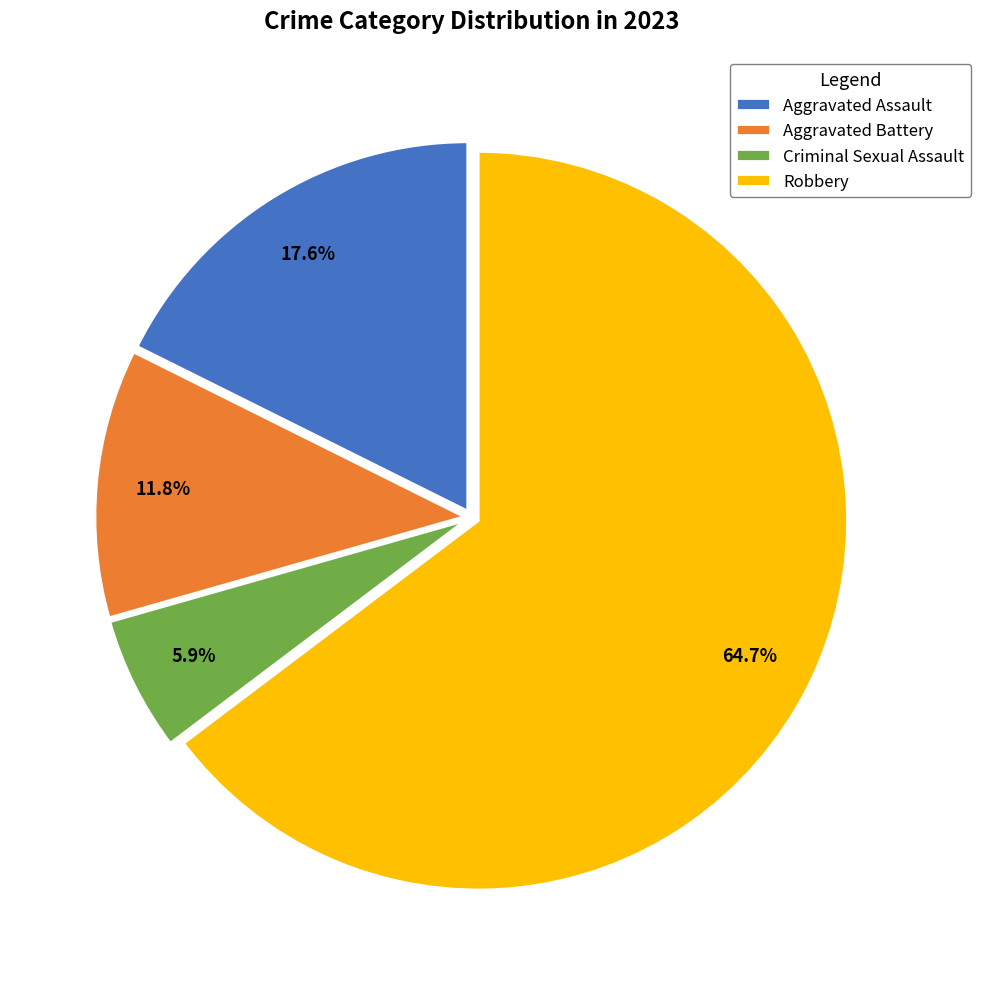

Which slice represents more than half of the pie?

Robbery